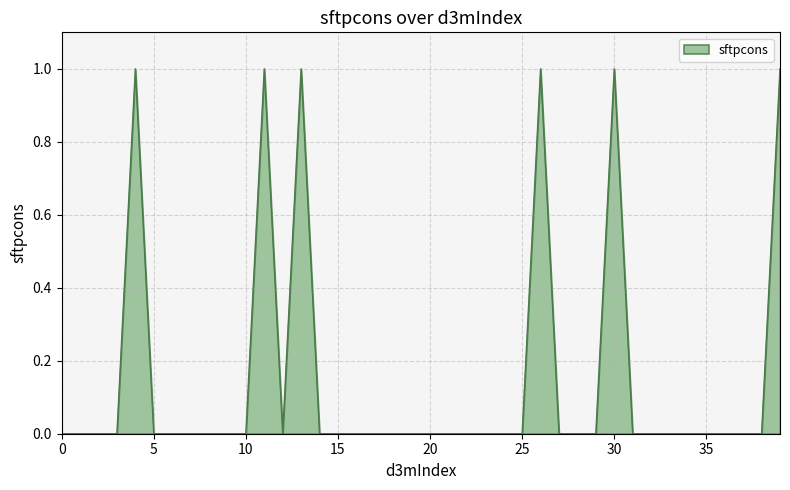

Is this an area chart (filled region under the line)?

Yes